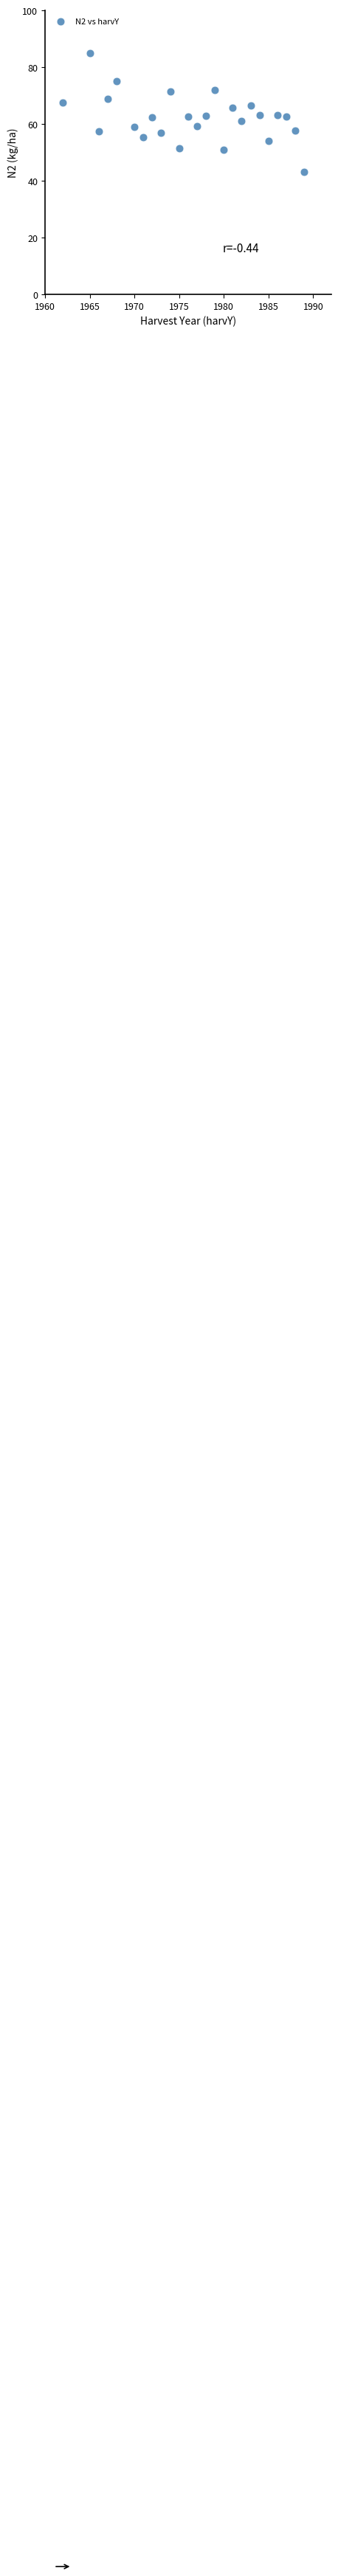

What is the range of Y values (max minus min)?

41.8